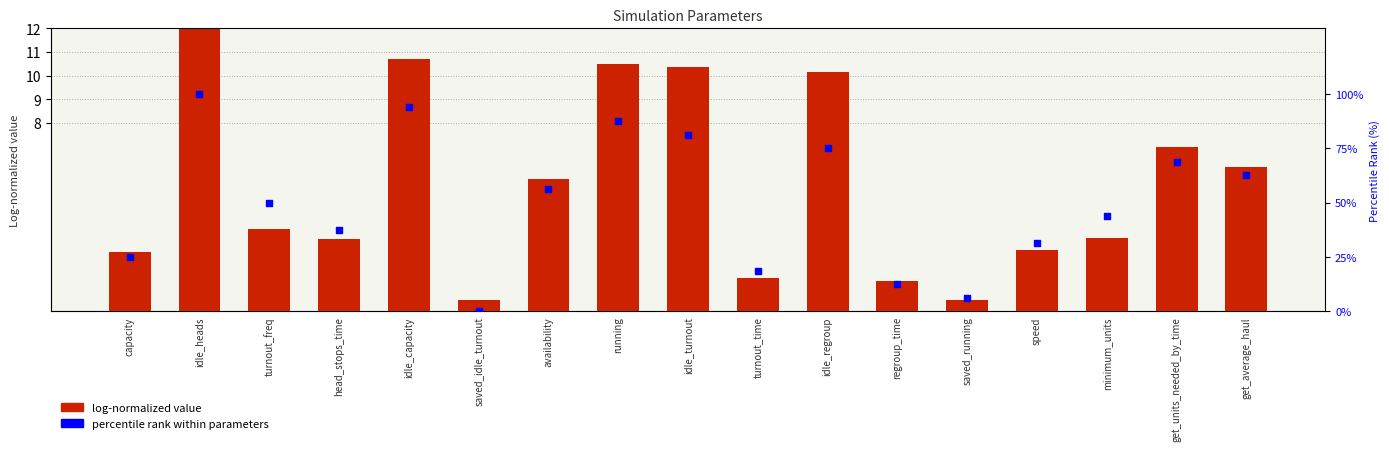

Is the value of percentile rank within parameters at regroup_time greater than the value of log-normalized value at turnout_time?

Yes